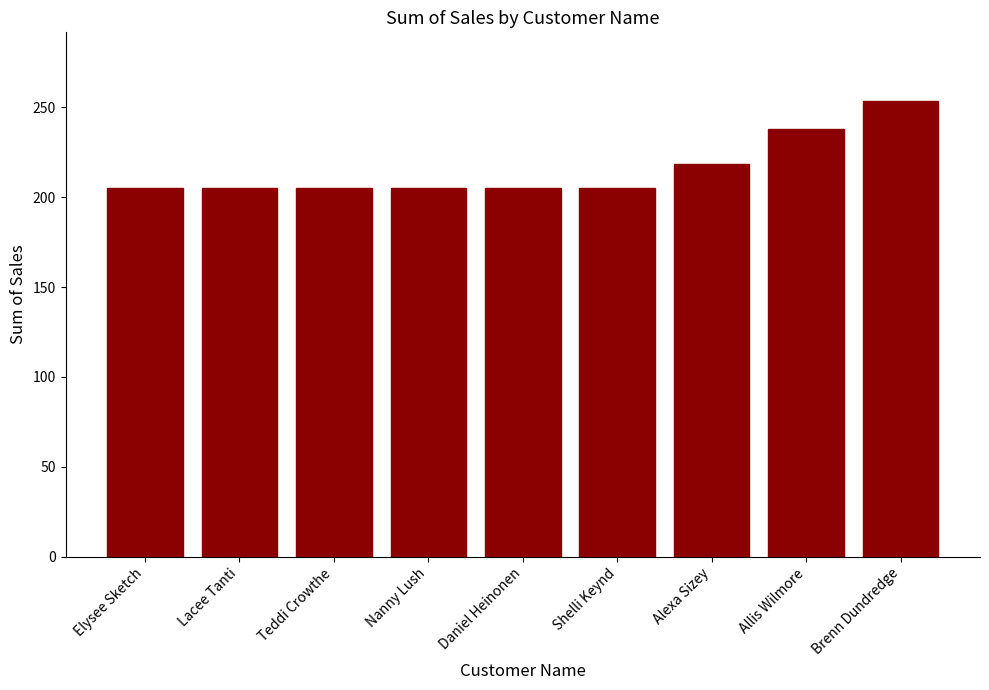

What is the label of the 1st bar from the left?

Elysee Sketch